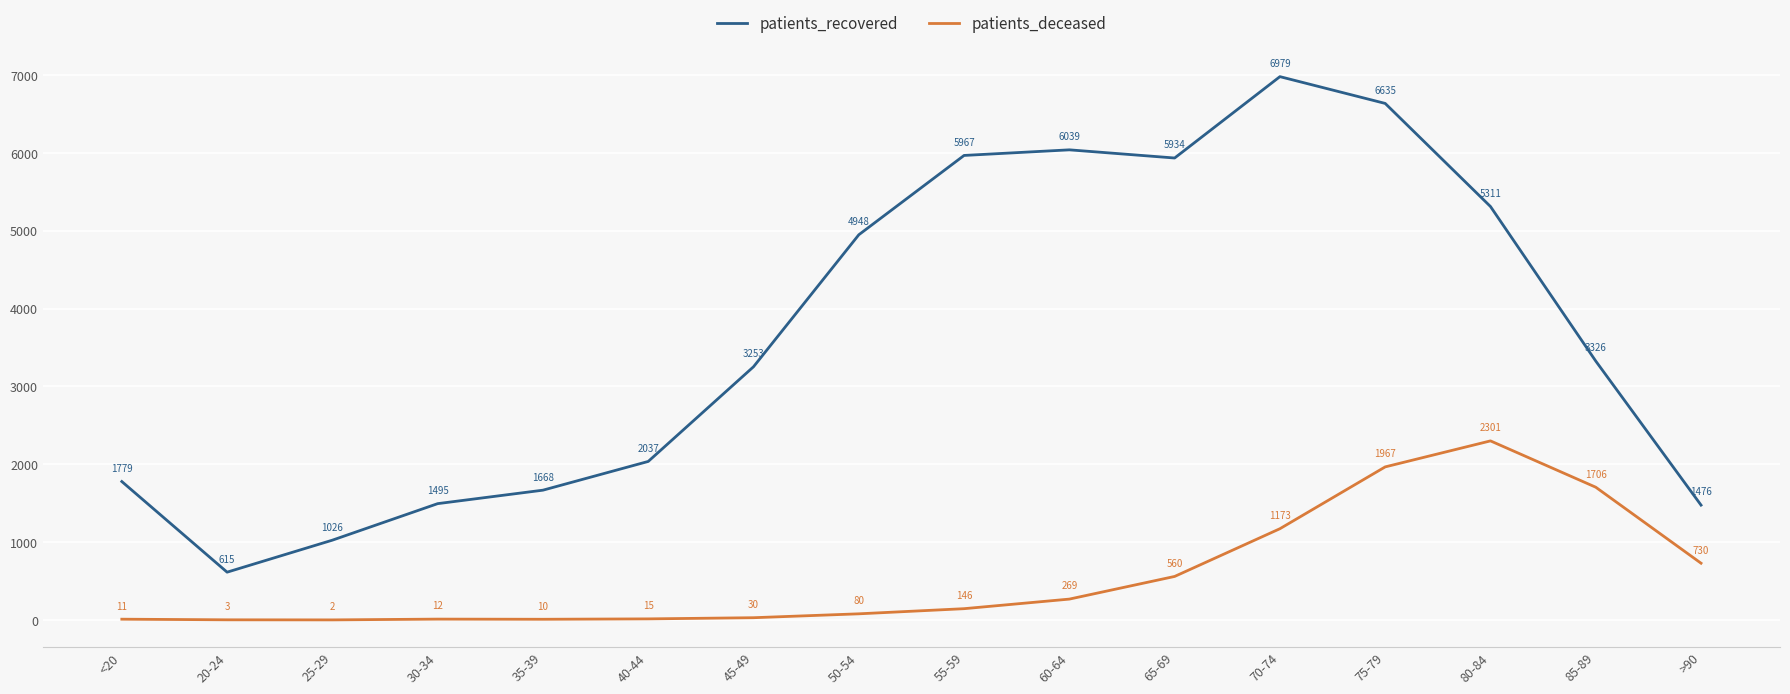

Where does the patients_recovered series first go above 3326?

50-54